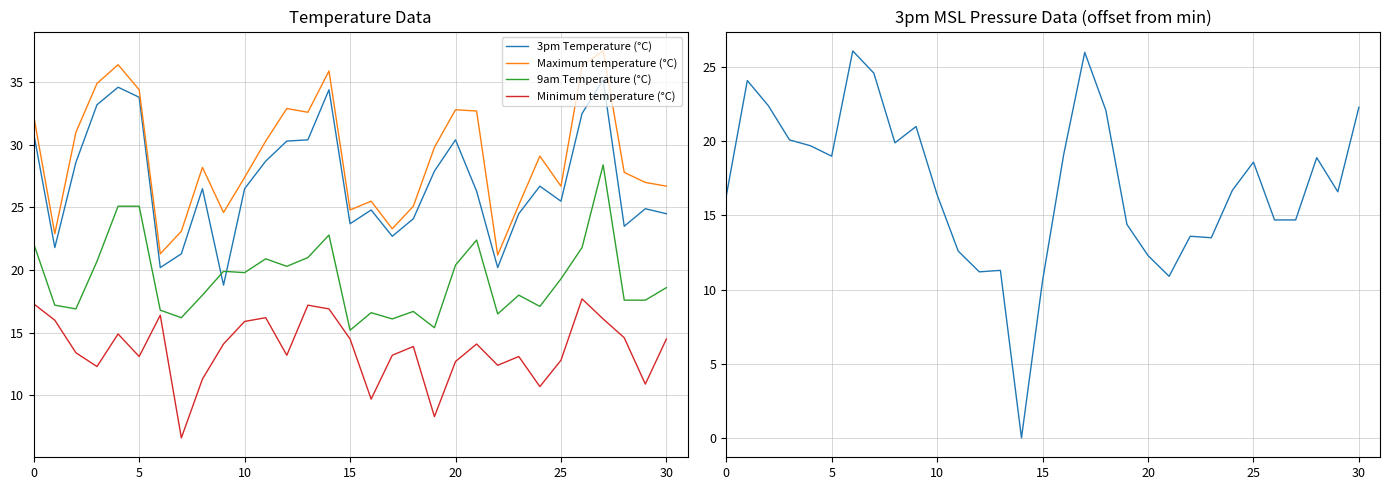

What is the approximate value of 9am Temperature (°C) at 18?

16.7